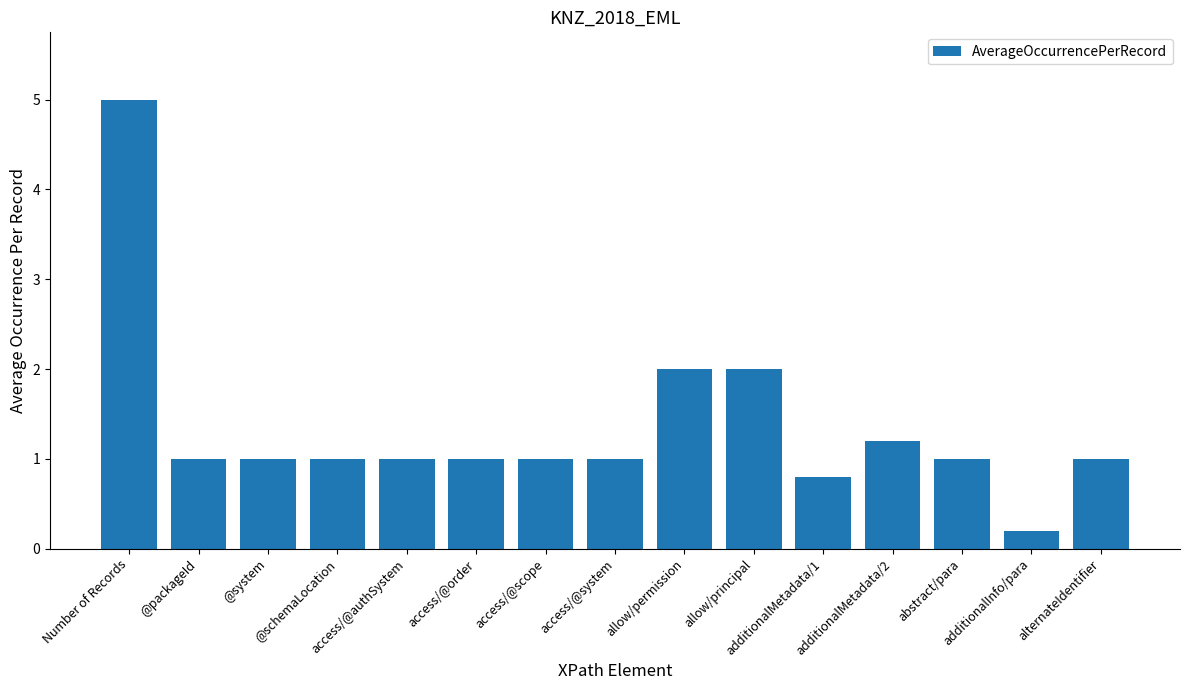

The value at access/@order is 0.4. True or false?

False